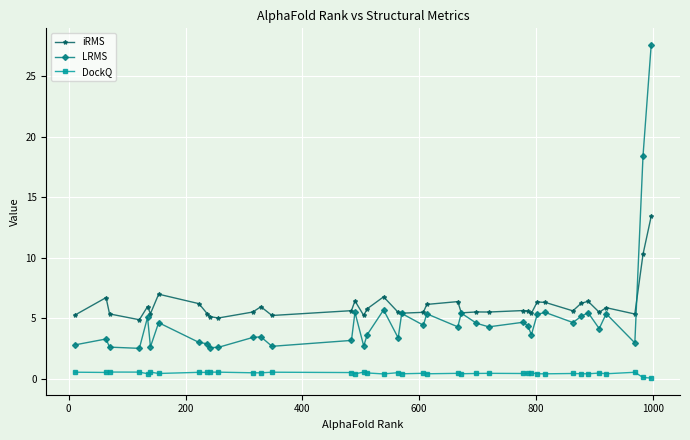

True or false: DockQ and LRMS intersect in this chart.

False